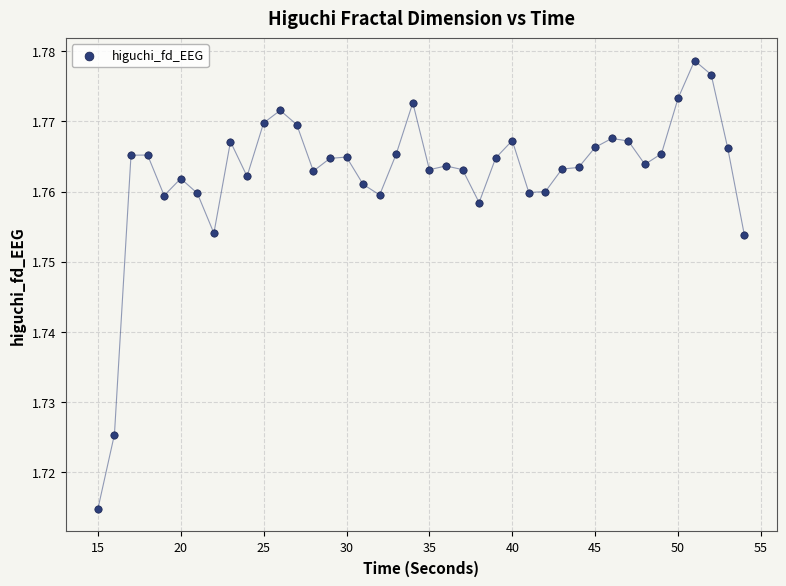

How many data points are displayed?

40